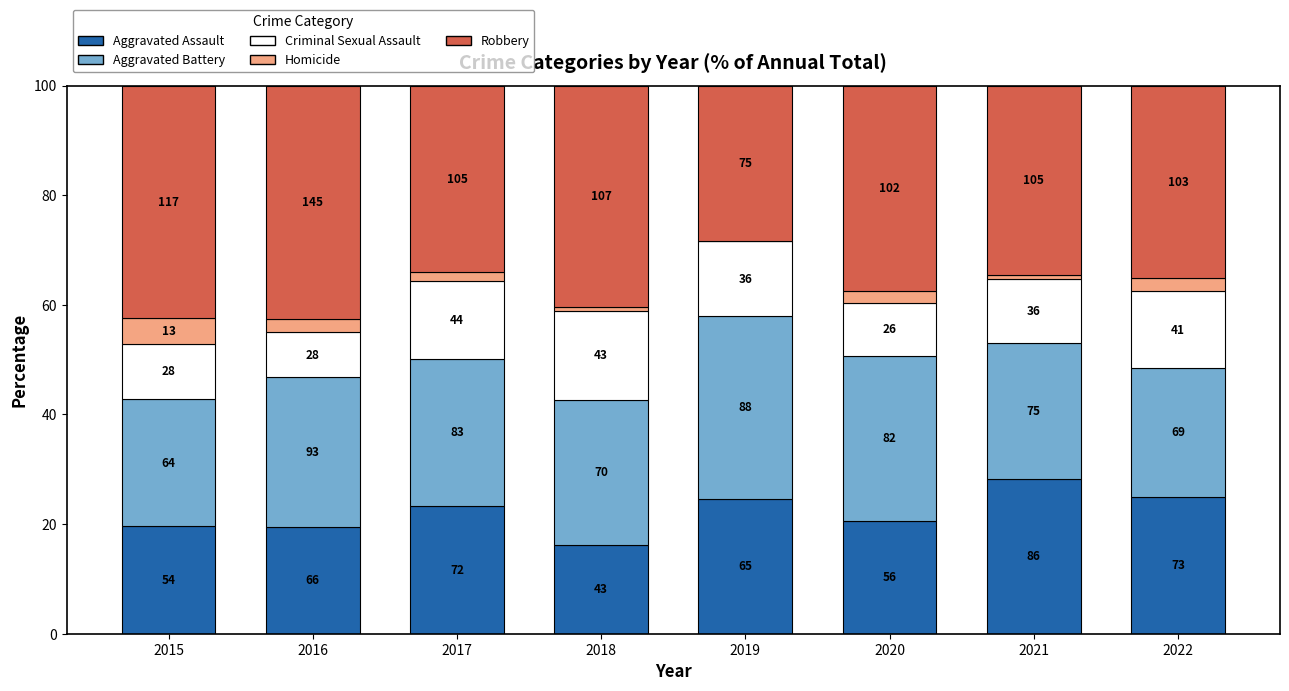

Are the bars horizontal?

No